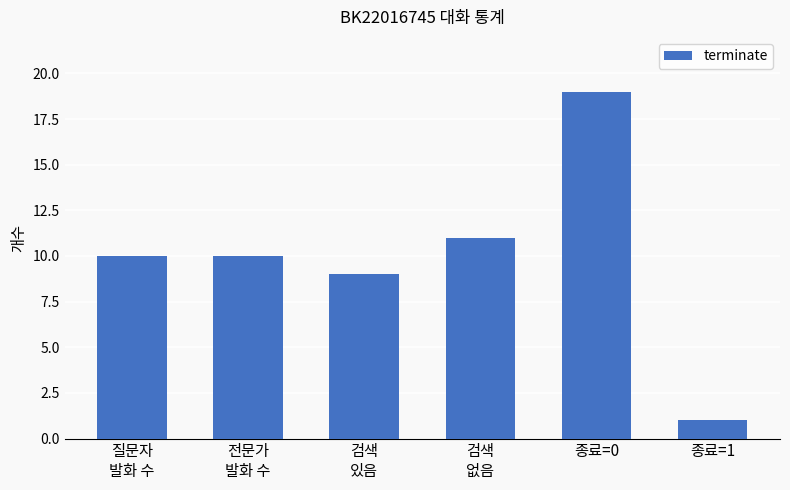

True or false: the data shows 1 at 종료=1.

True